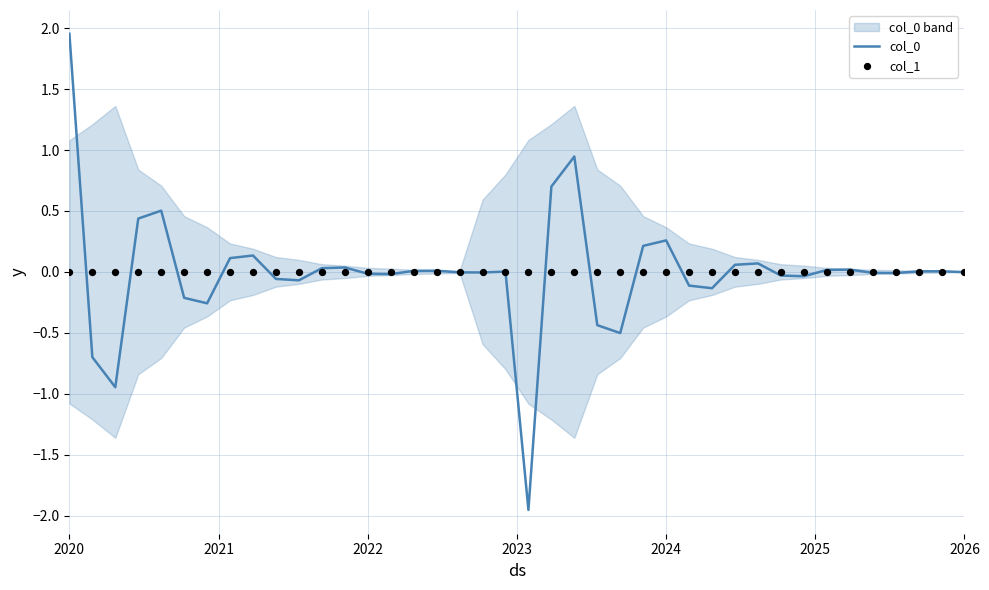

Which series has the widest spread of Y values?

col_0